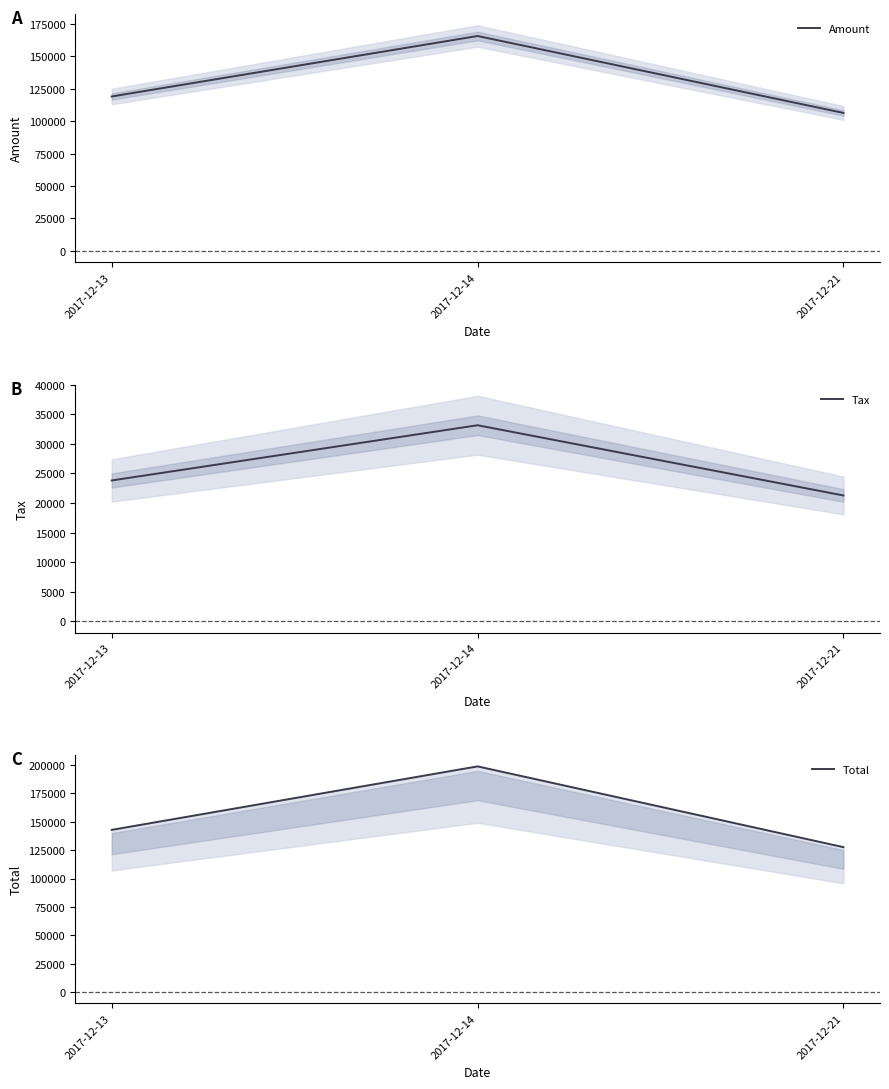

What is the difference between the Tax values at 2017-12-21 and 2017-12-13?

2536.8